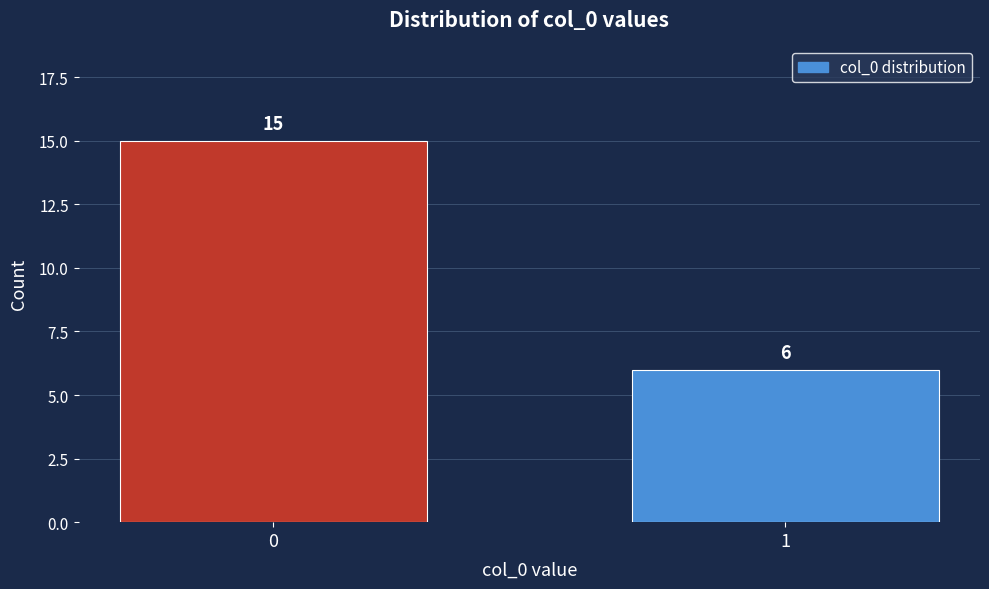

Reading left to right, what are all the values shown in this chart?

0=15	1=6